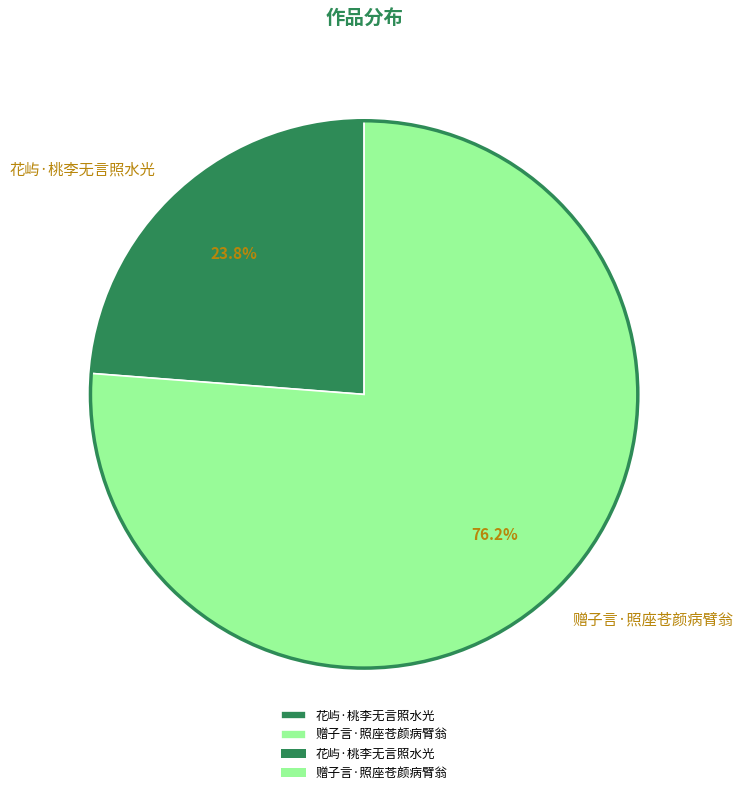

To the nearest percent, what is the combined percentage of 花屿·桃李无言照水光 and 赠子言·照座苍颜病臂翁?

100%